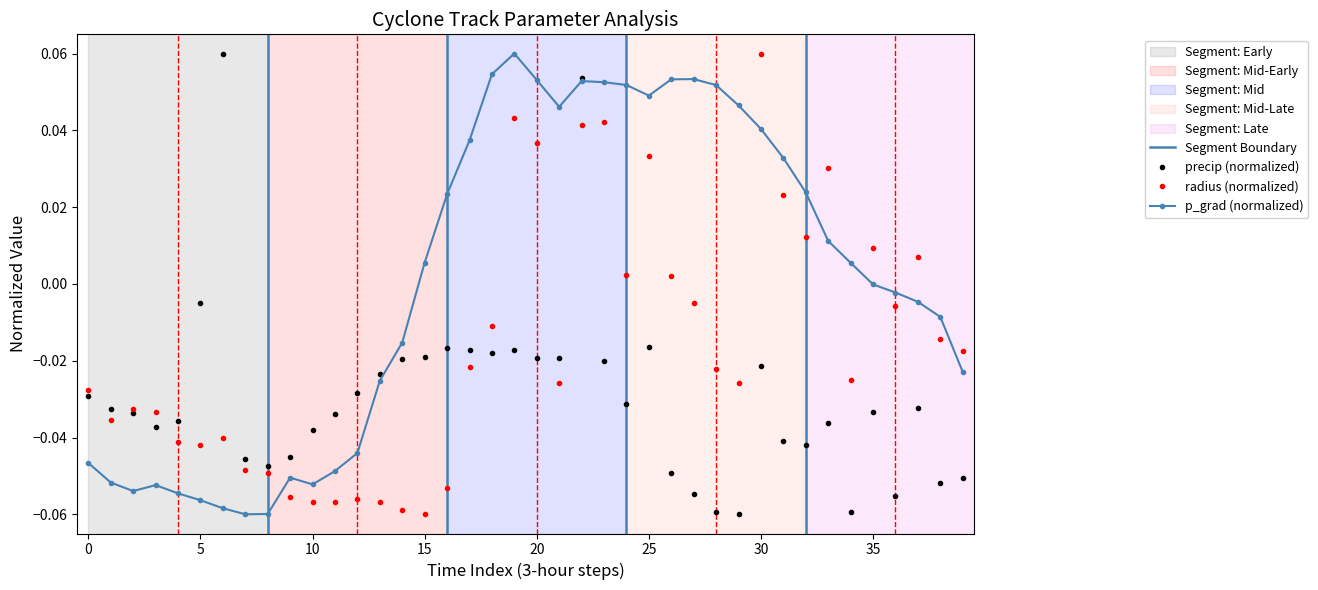

True or false: radius (normalized) and p_grad (normalized) intersect in this chart.

True